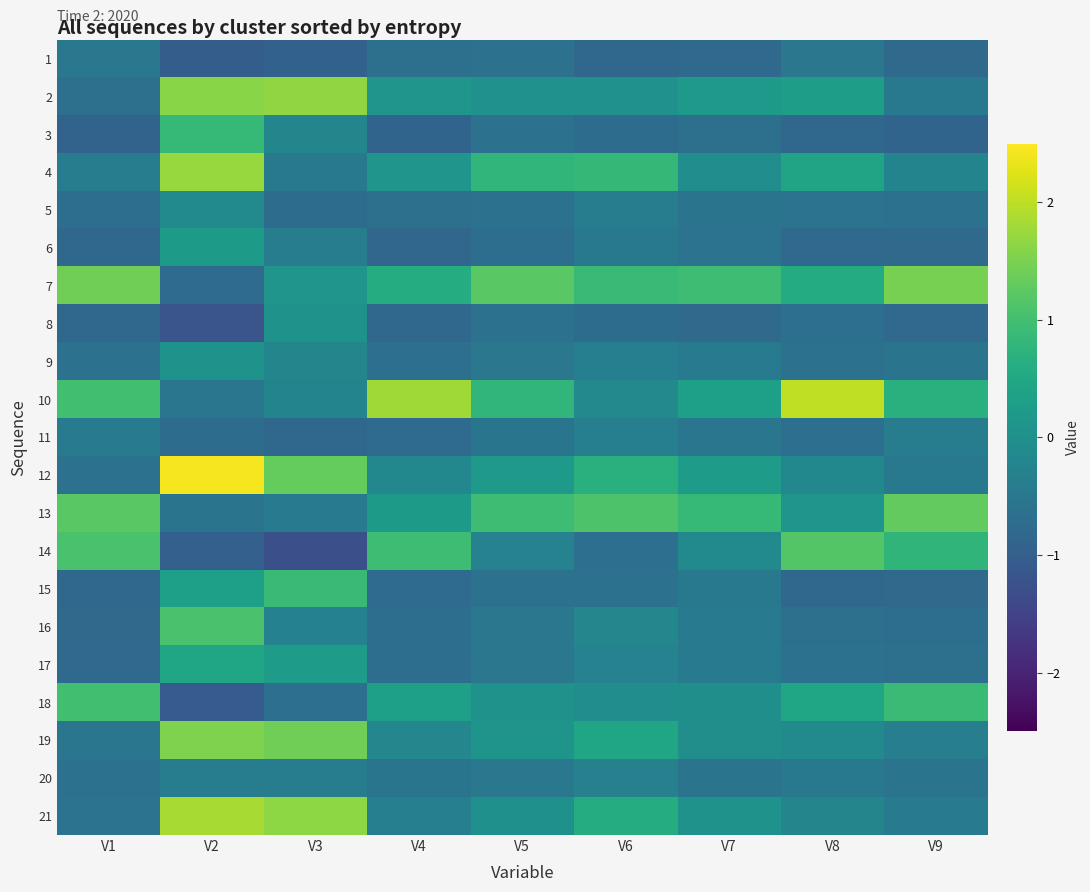

What is the spread (max minus min) of values at V5?

1.9